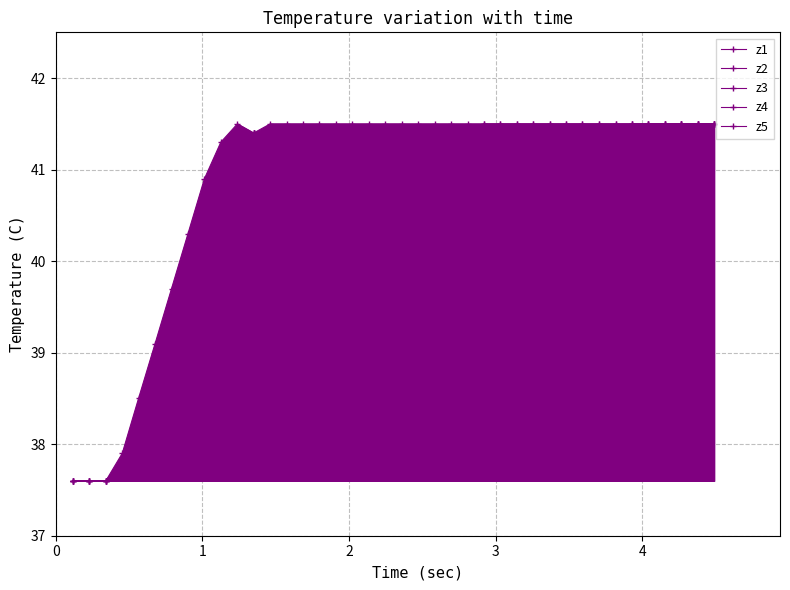

True or false: z3 has more than 2 points higher than both neighbors.

False